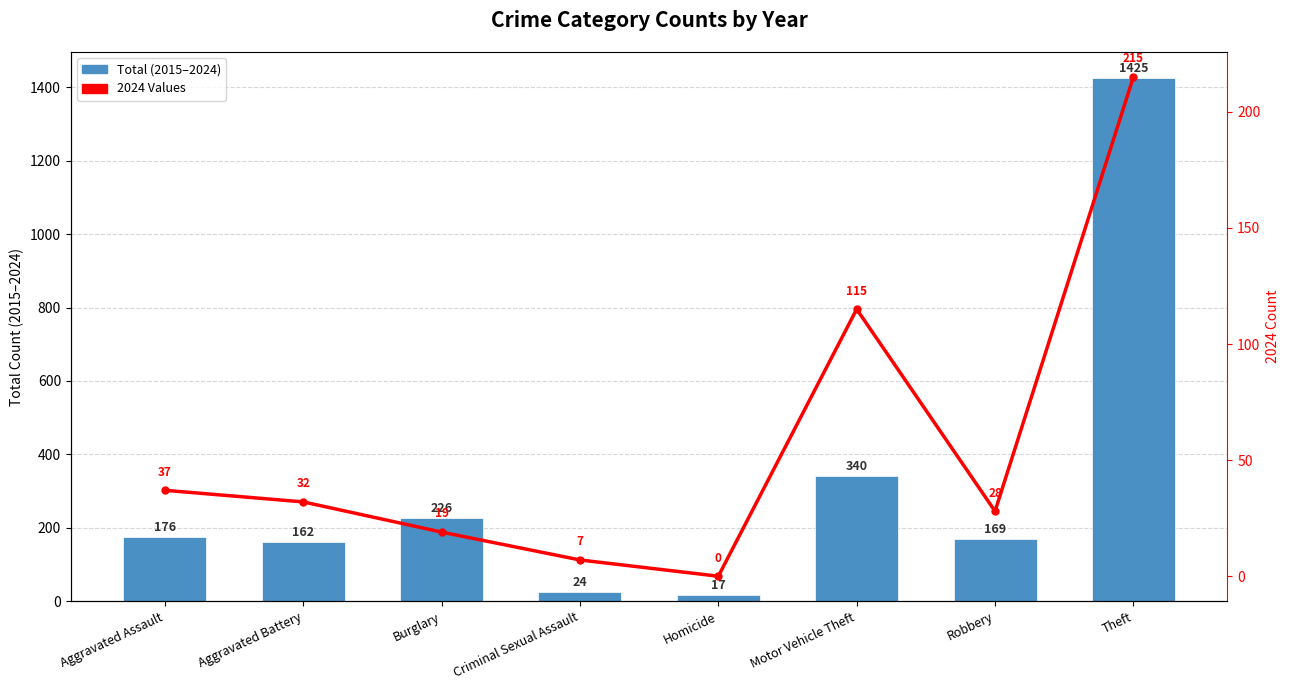

What is the difference between the second highest and minimum values in the 2024 Values series?

115